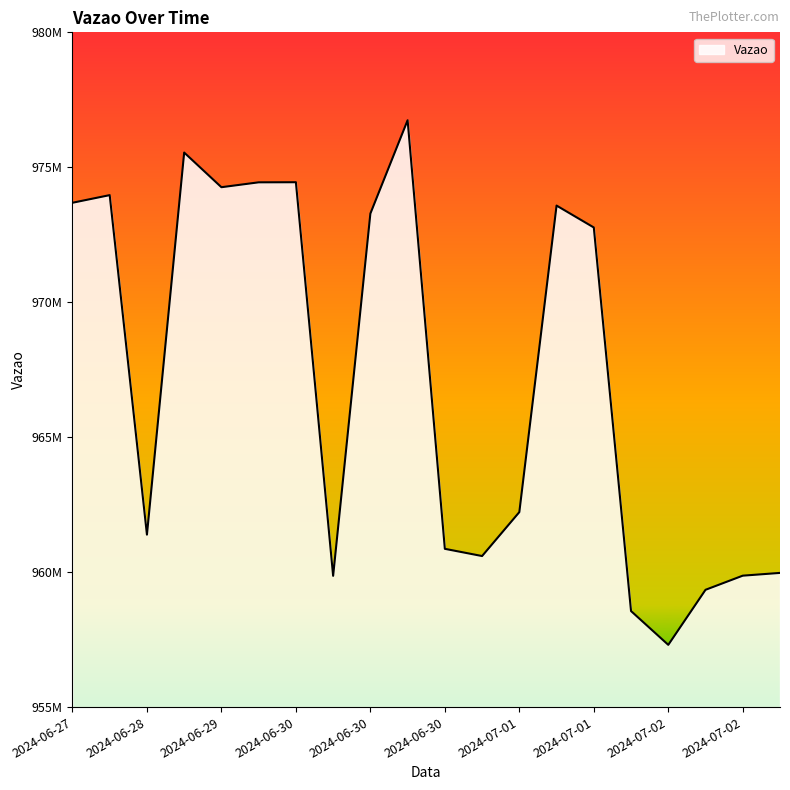

What is the label of the 8th point from the left?

2024-06-30